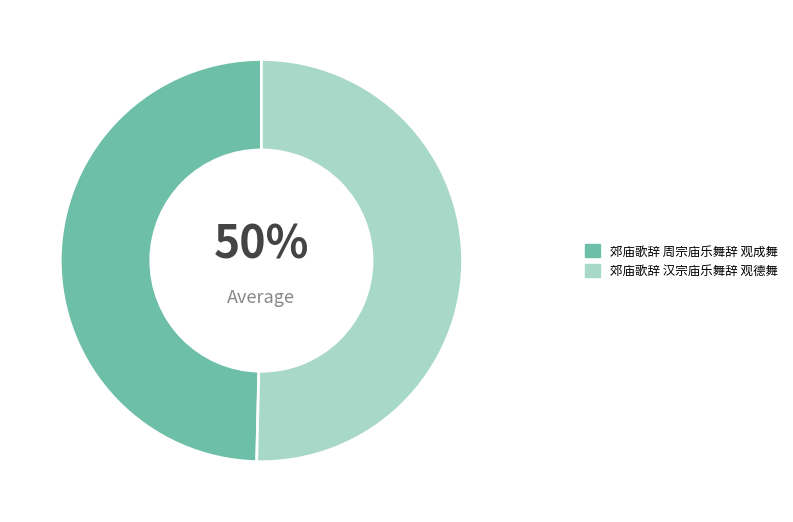

To the nearest percent, what is the combined percentage of 郊庙歌辞 汉宗庙乐舞辞 观德舞 and 郊庙歌辞 周宗庙乐舞辞 观成舞?

100%